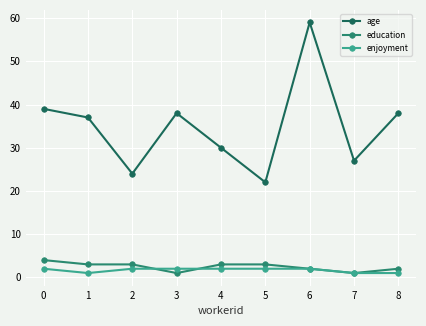

List the series in order of their peak value, highest first.

age, education, enjoyment